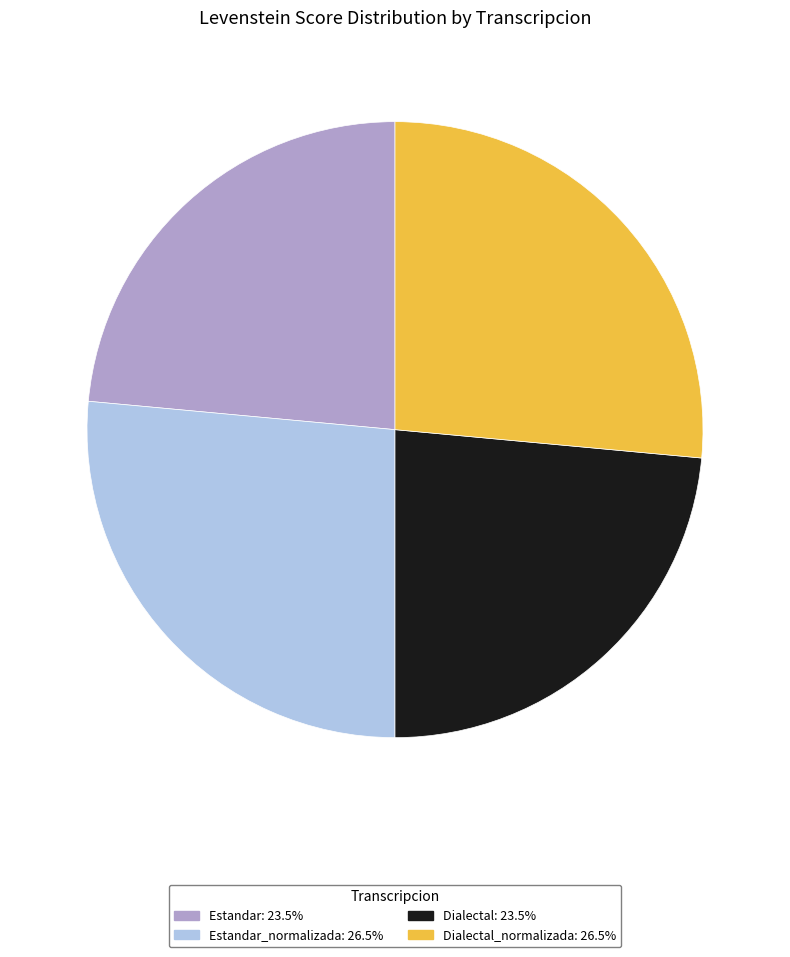

Is there a majority slice in this chart?

No